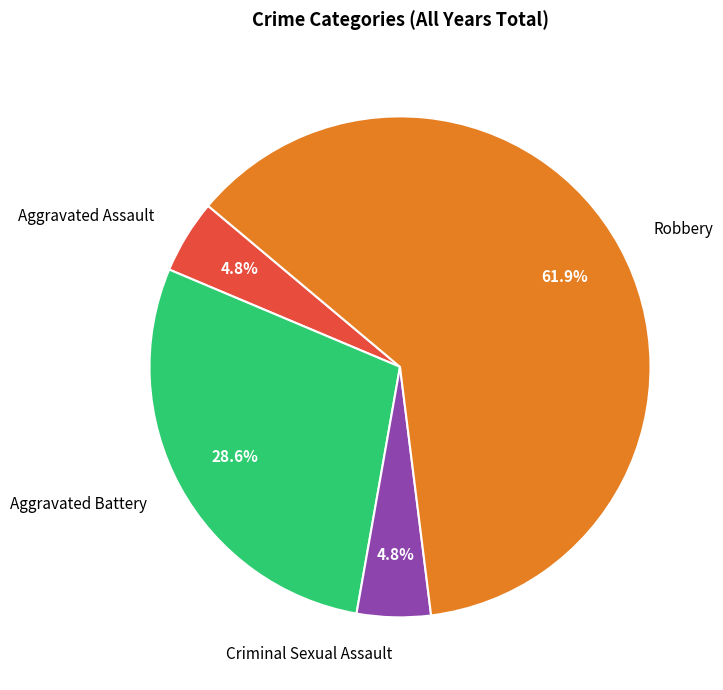

Combined, do Criminal Sexual Assault and Aggravated Assault account for over 50%?

No